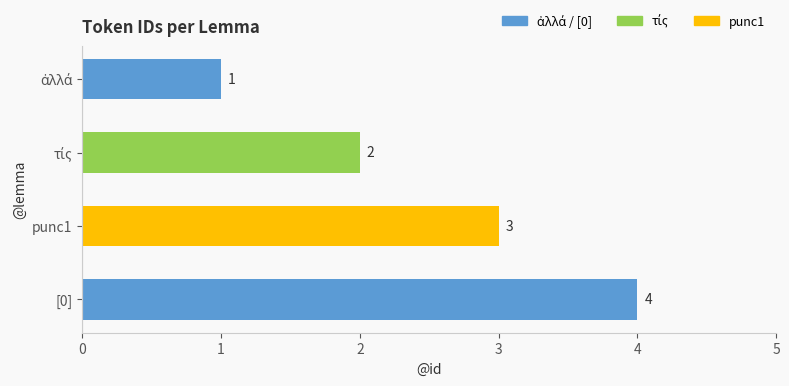

What is the difference between the maximum and minimum values?

3